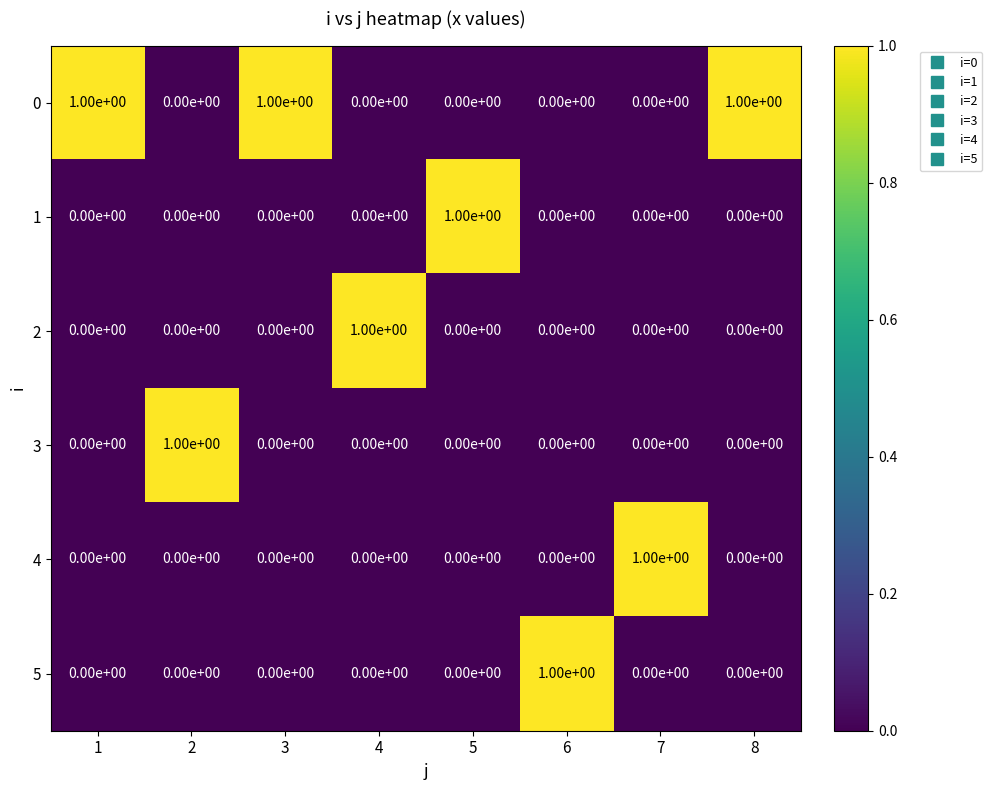

The value of 3 at 6 is 1. True or false?

False